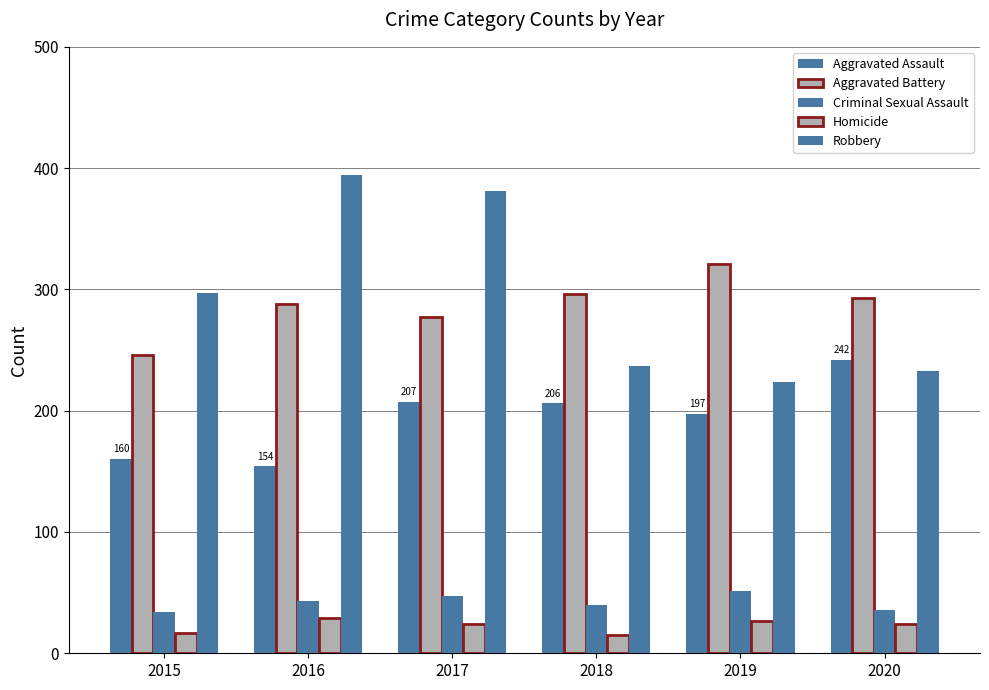

What is the greatest value displayed?

394